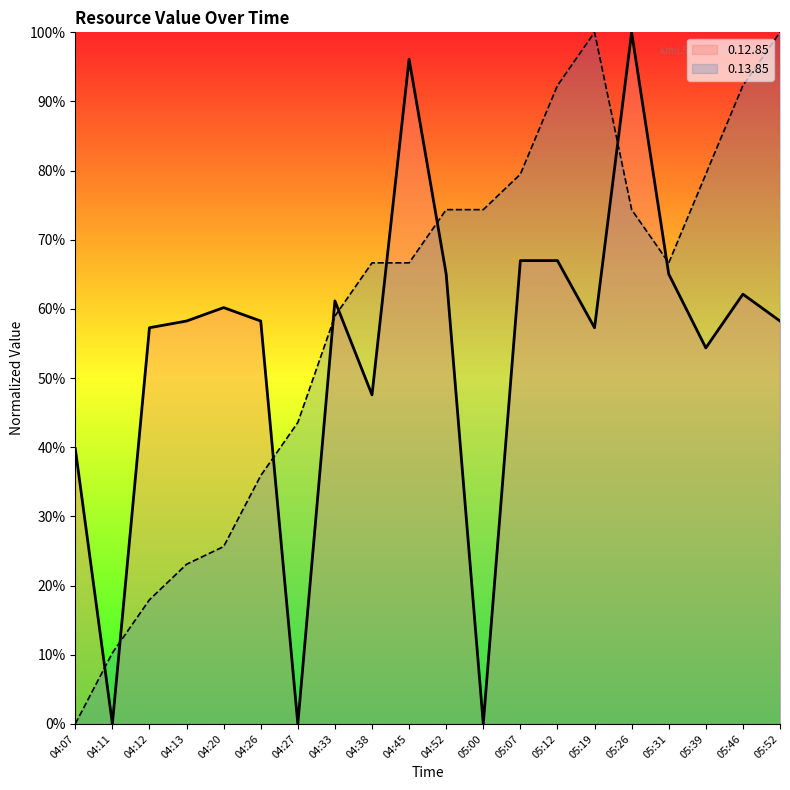

How many lines are shown in the chart?

2